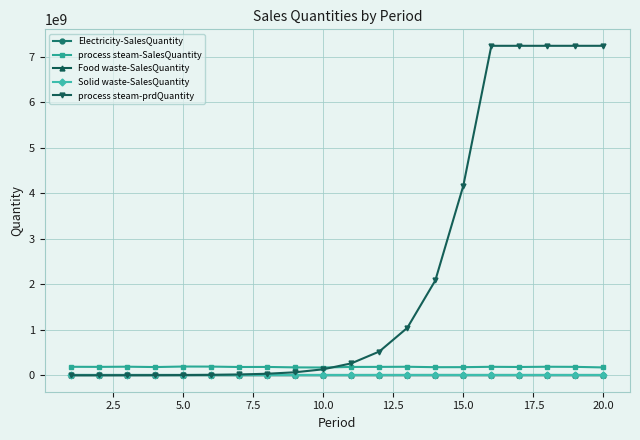

At how many categories does at least one series exceed 3192211465?

6